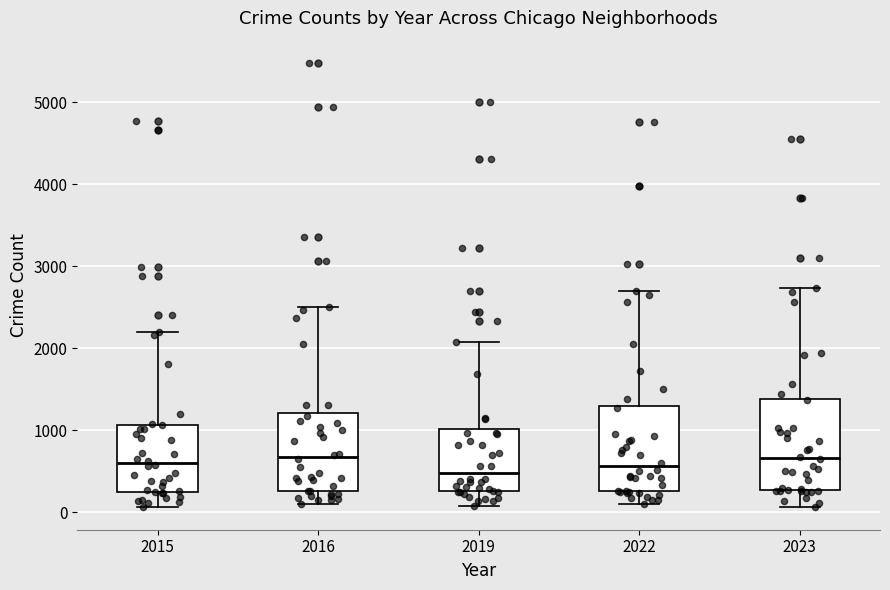

Reading left to right, read every box against the y-axis: the position of its median line, the range the box covers, and the ends of its whiskers. The values are not printed on the chart, so give them approximately, as read against the axis.

2015: median 600, box 300 to 1100, whiskers 100 to 2200
2016: median 700, box 300 to 1200, whiskers 100 to 2500
2019: median 500, box 300 to 1000, whiskers 100 to 2100
2022: median 600, box 300 to 1300, whiskers 100 to 2700
2023: median 700, box 300 to 1400, whiskers 100 to 2700